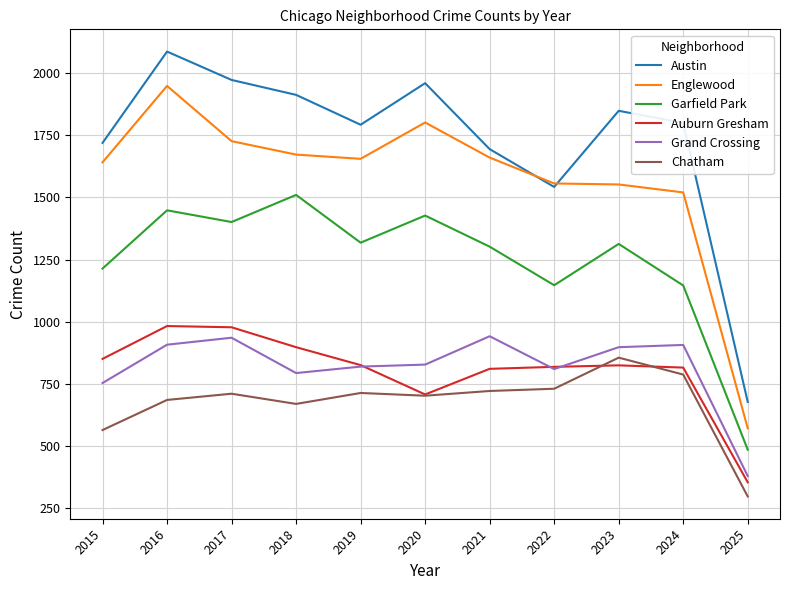

The value of Auburn Gresham at 2022 is 819. True or false?

True